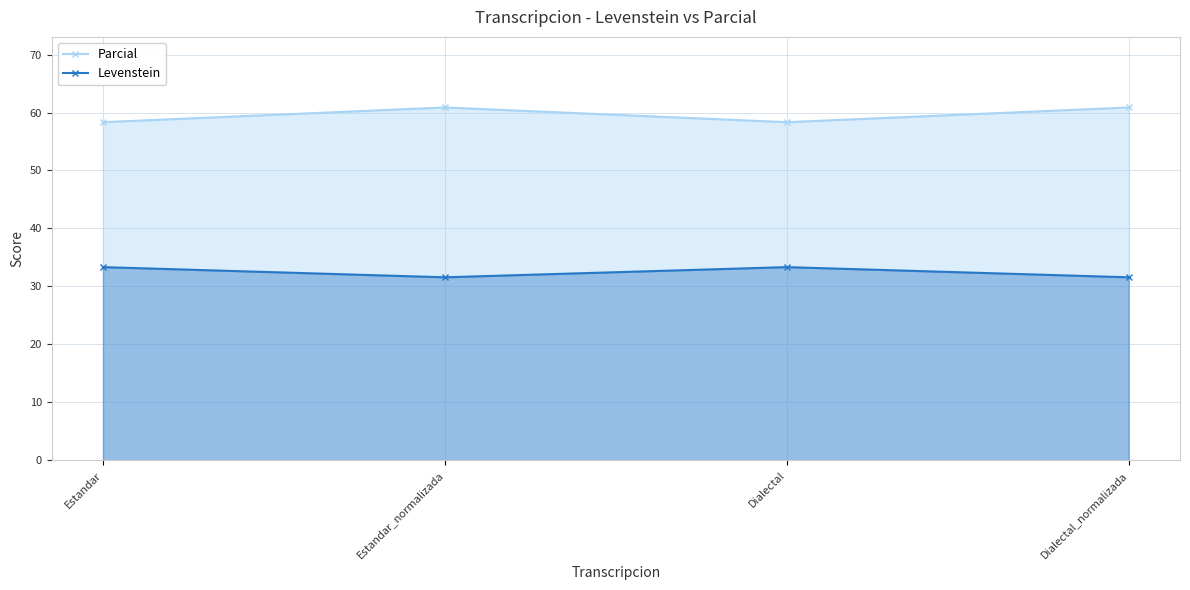

The Parcial series shows 60.9 at Estandar_normalizada. True or false?

True